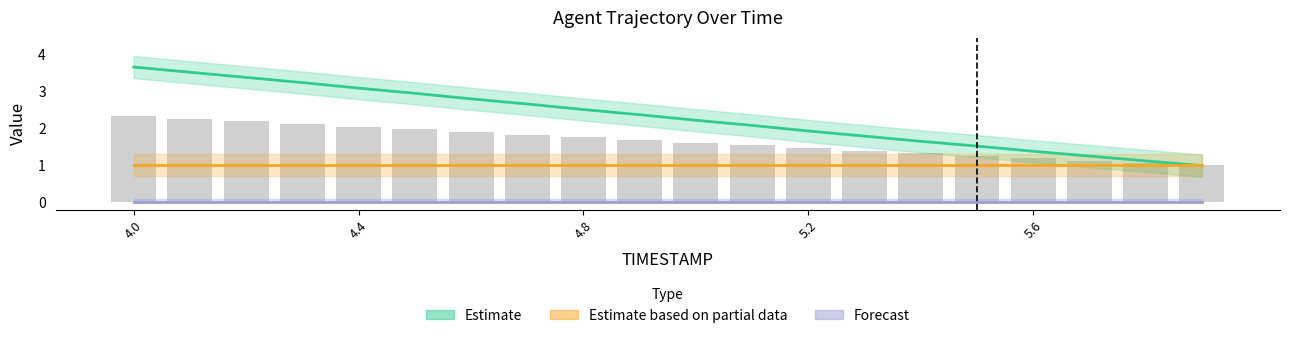

Which label corresponds to the smallest value in the chart?

4.0